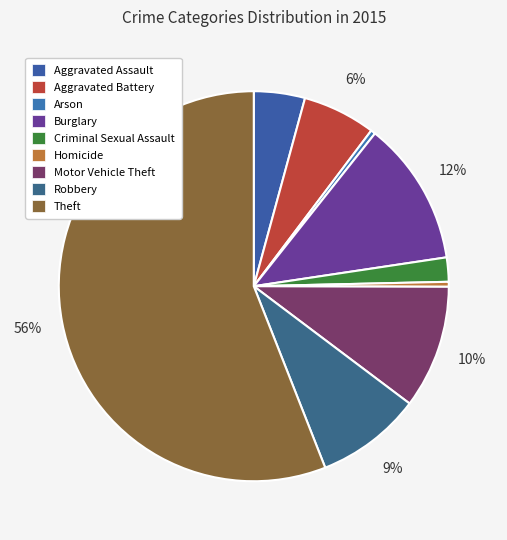

Which category has the smallest portion of the pie?

Arson